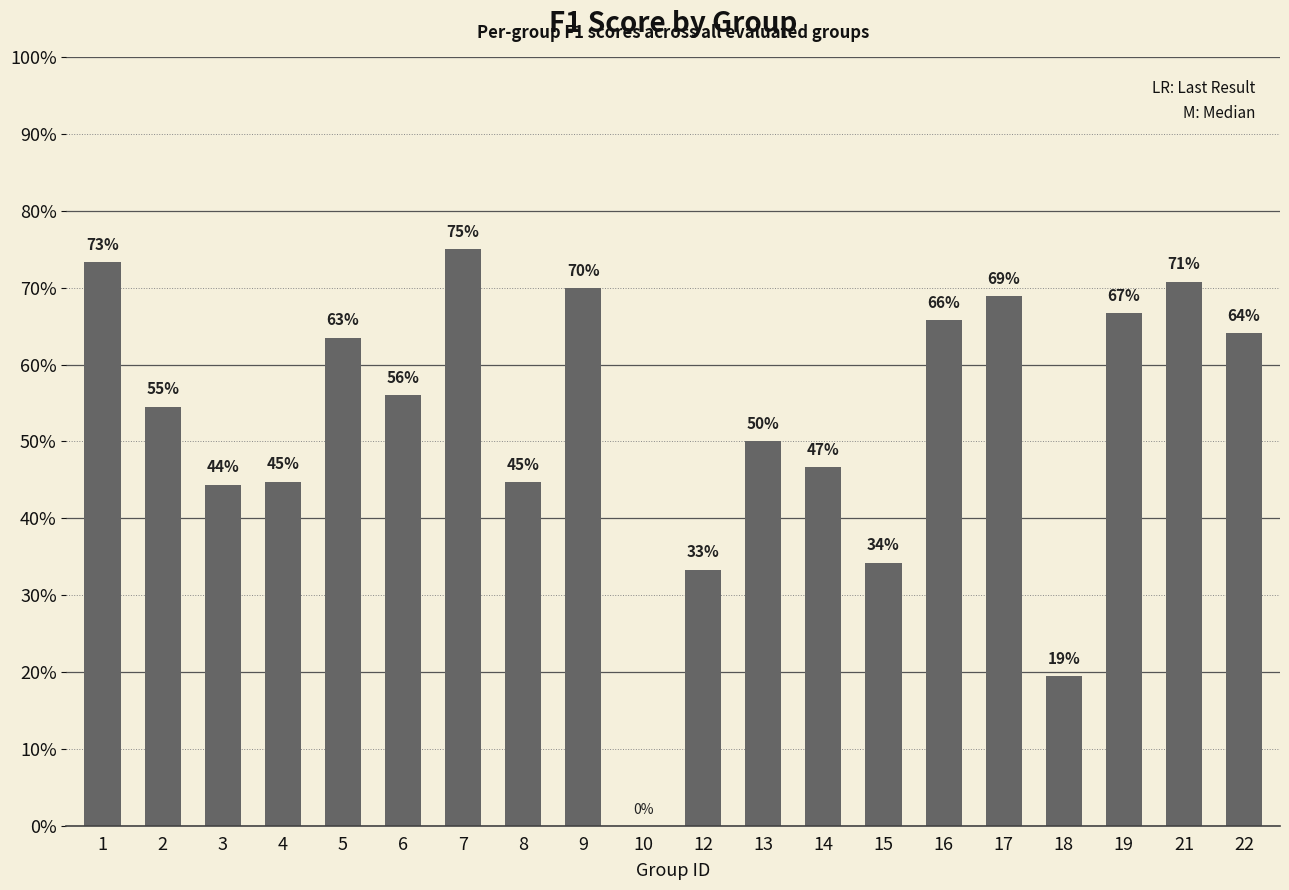

At which category does the chart reach its peak across all series?

7